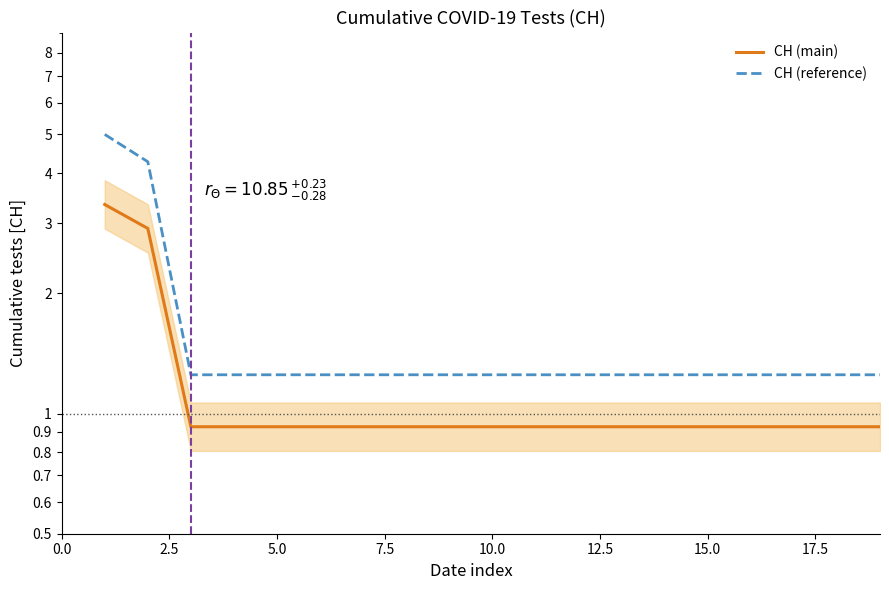

Rank the series at 15.0 from highest to lowest value.

CH (reference), CH (main)